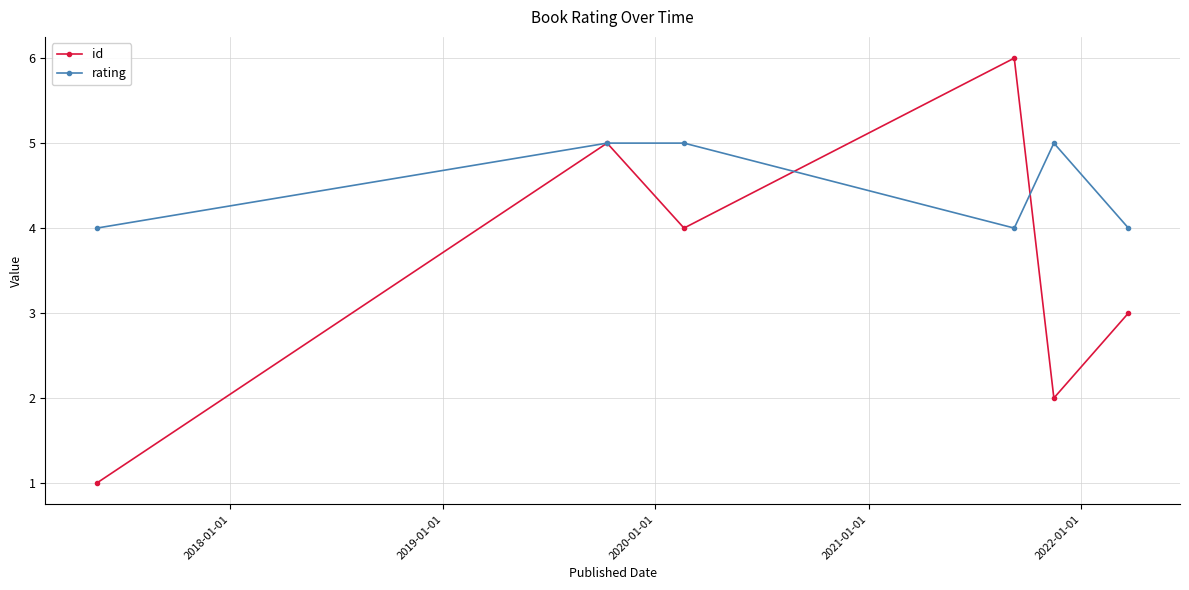

Which series has the largest total across all categories?

rating